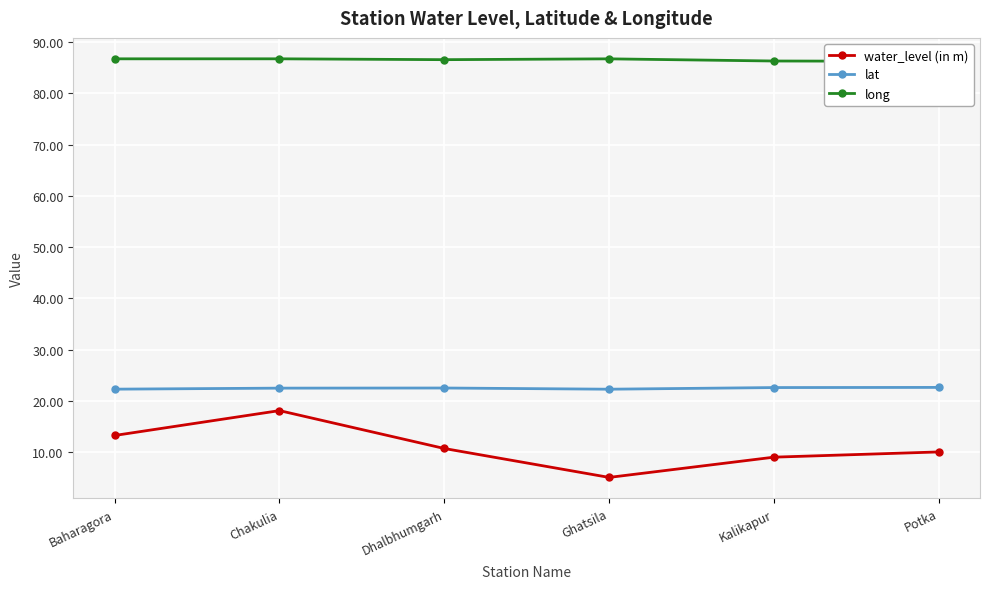

Where is water_level (in m) nearest to the value 11?

Dhalbhumgarh